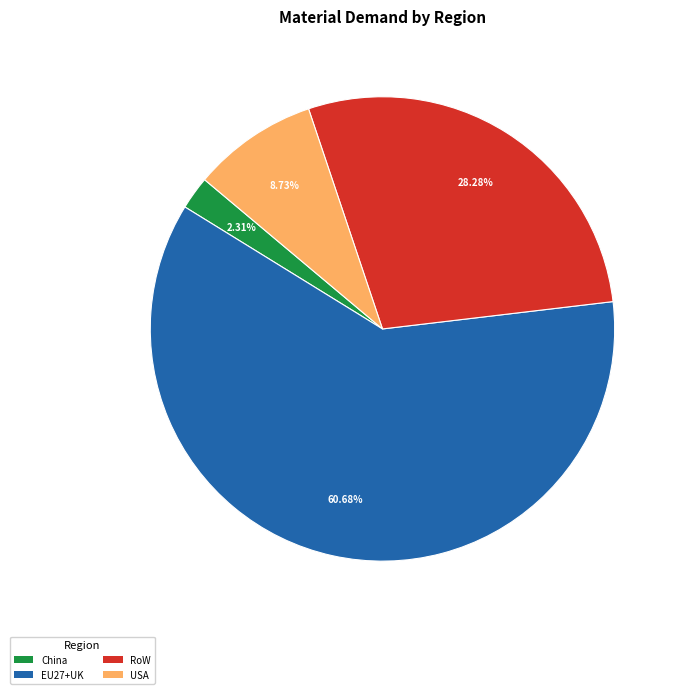

Do EU27+UK and RoW together represent more than half of the pie?

Yes